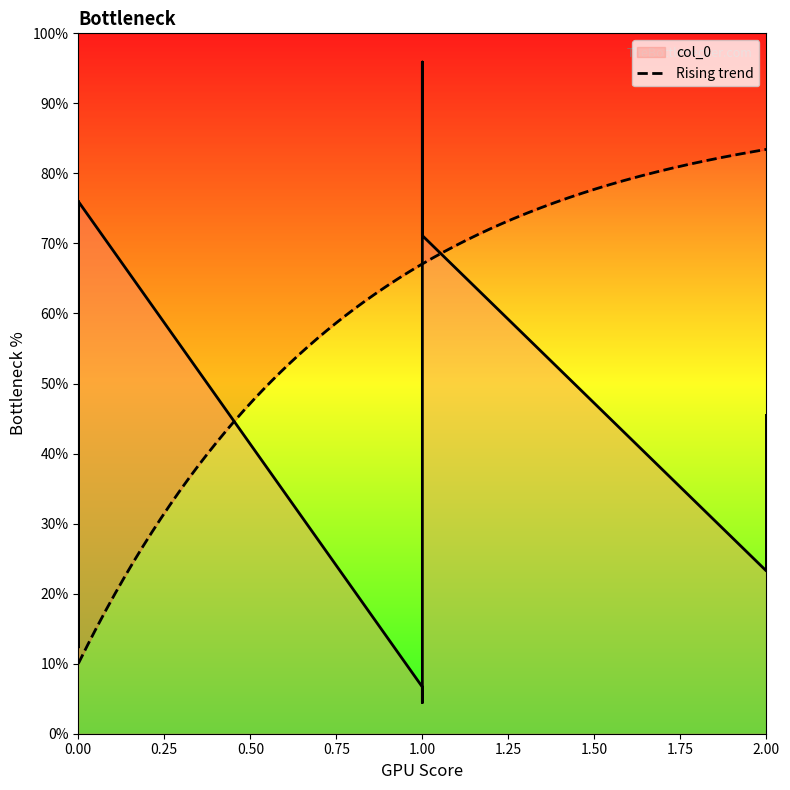

Does the chart display data point markers on the line(s)?

No